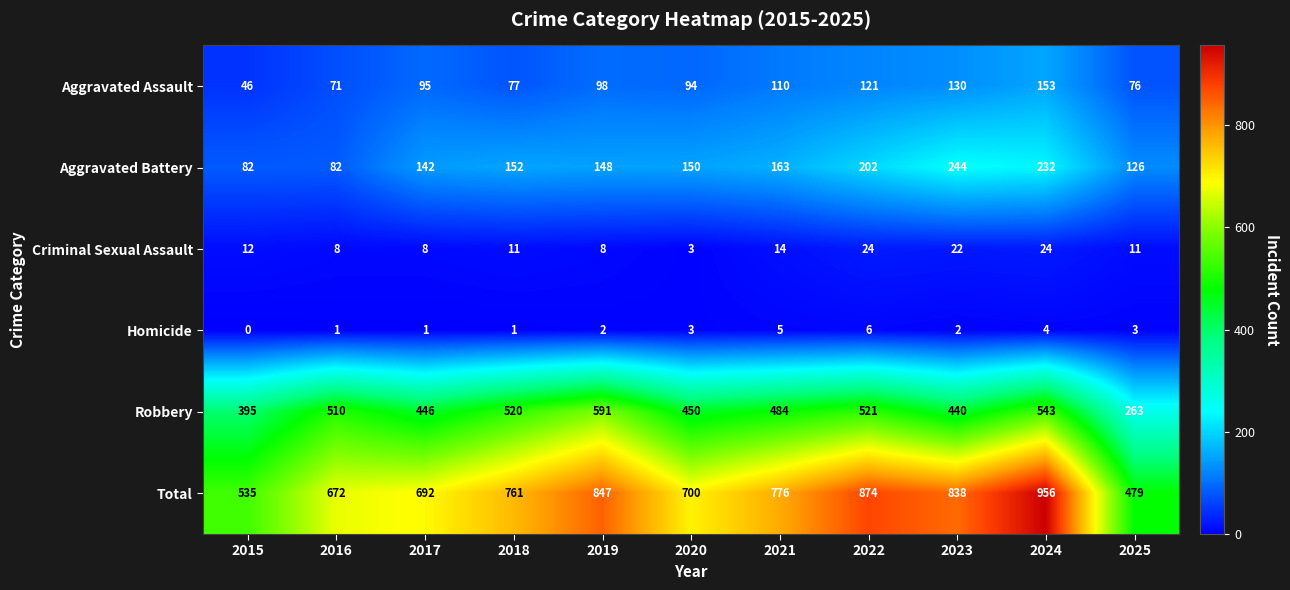

What value does the Total series have at 2021, to the nearest 50?

800